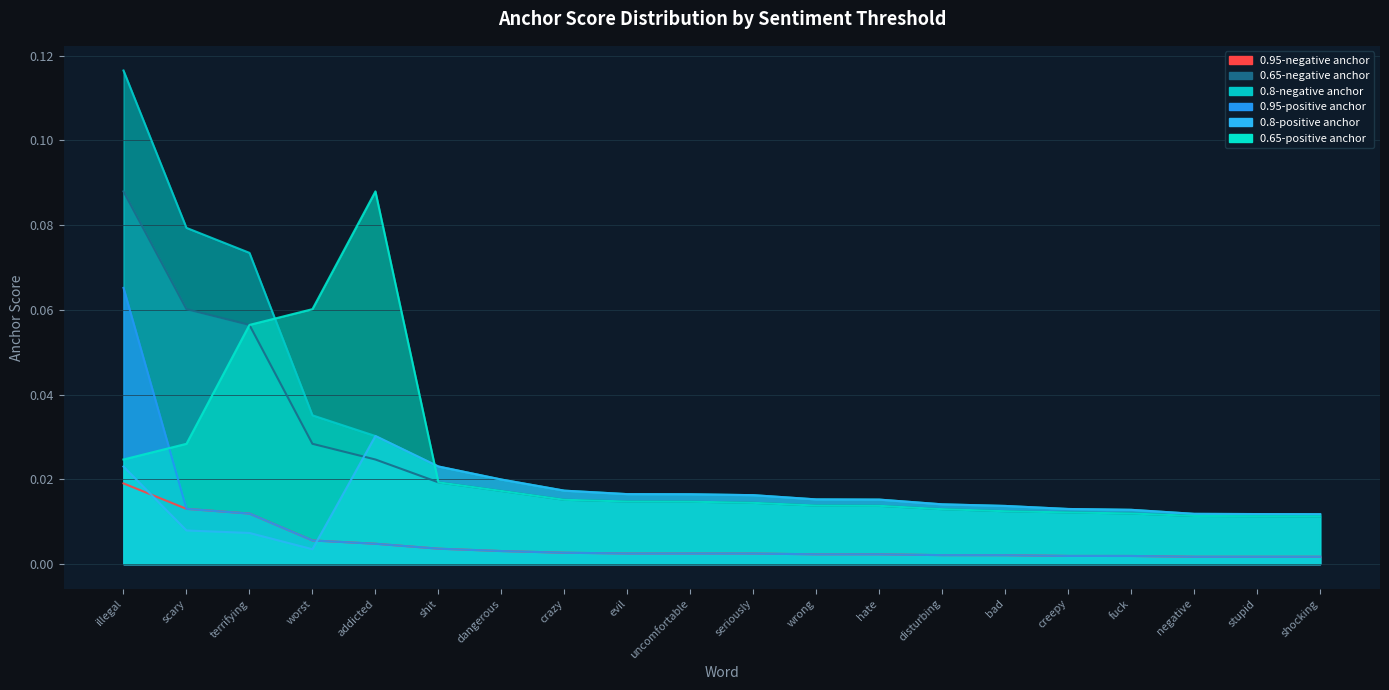

How many lines are shown in the chart?

6